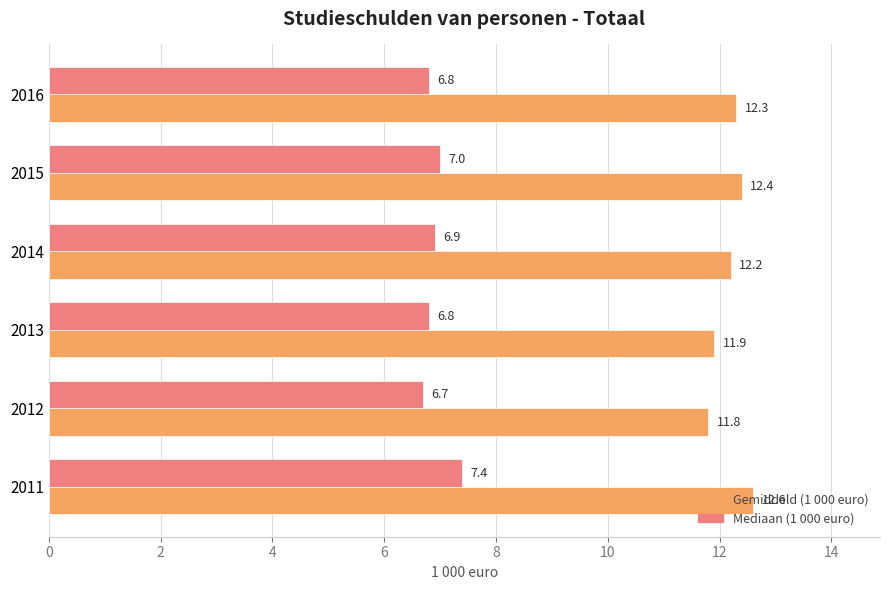

Between 2011 and 2015, which series saw the biggest shift?

Mediaan (1 000 euro)